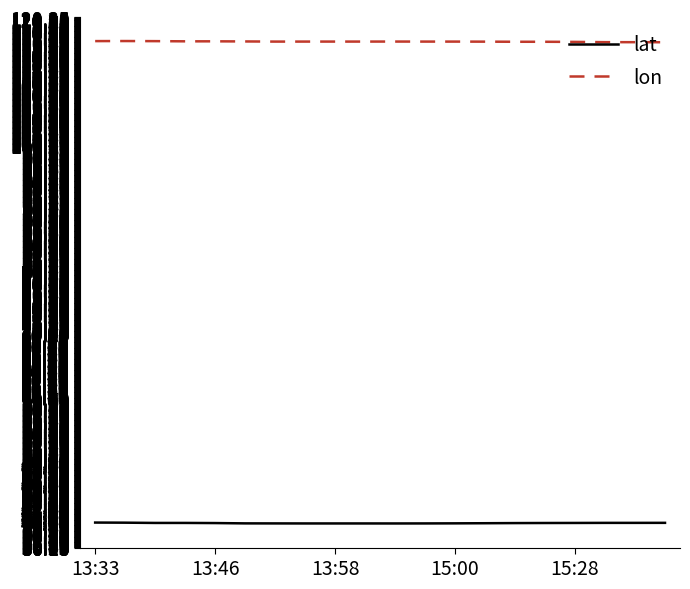

Which series has the largest total across all categories?

lon